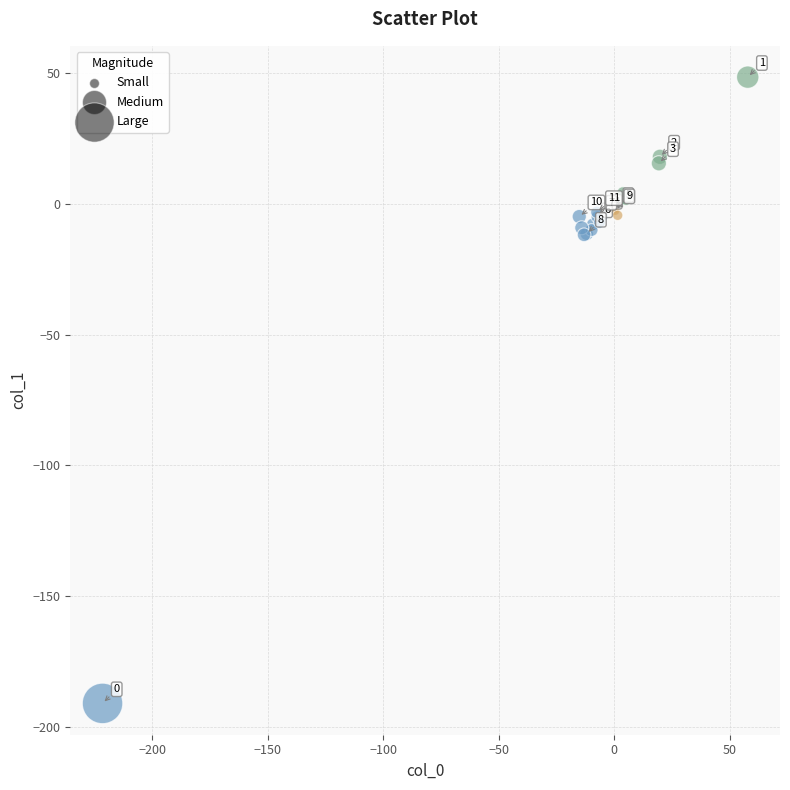

What Y value in the scatter plot is closest to -71?

-11.8